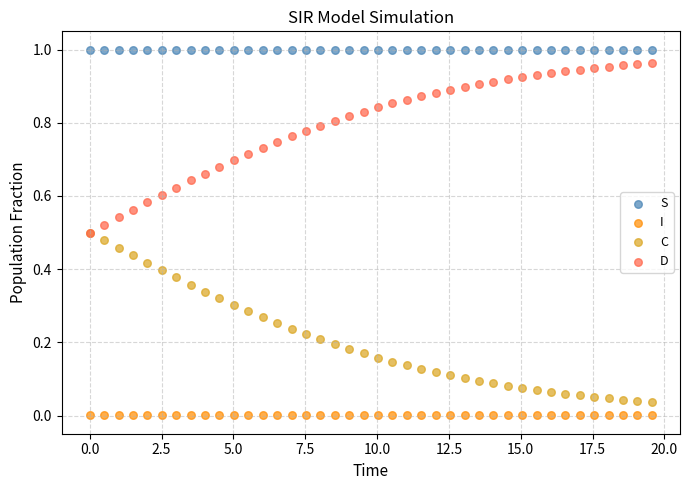

What are all the series names shown in the legend?

S, I, C, D